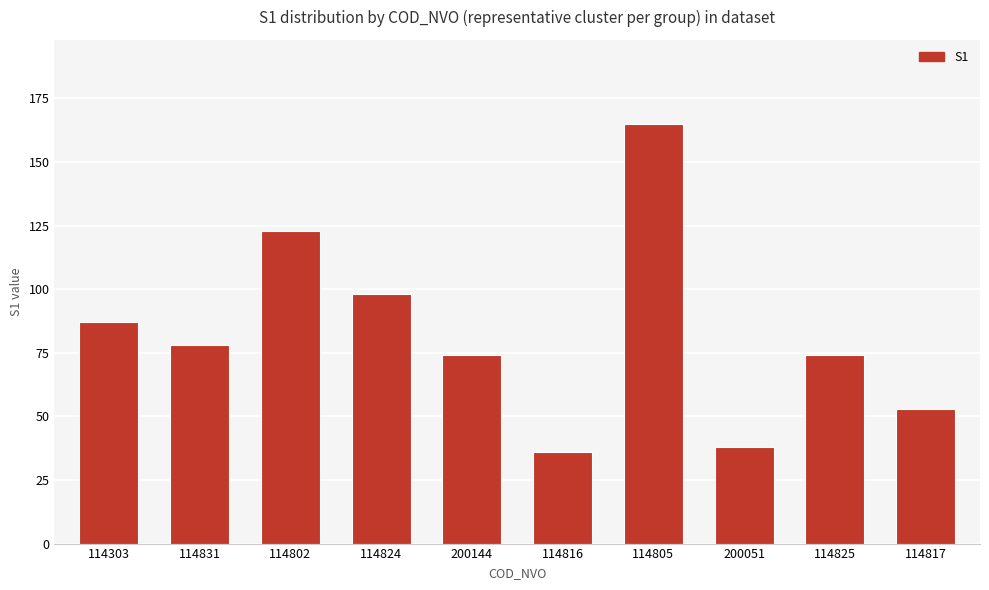

What value does the data have at 200051?

38